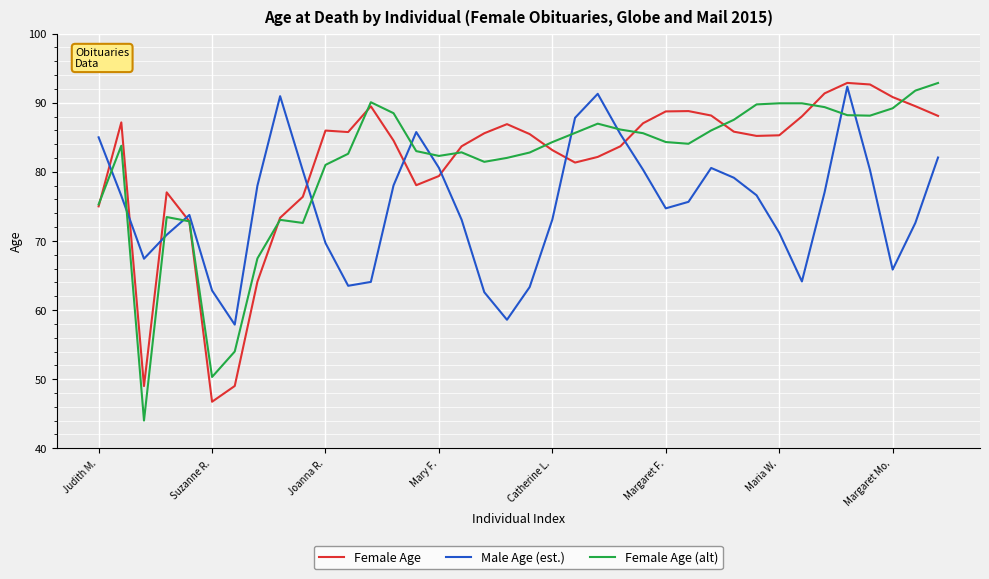

What is the minimum value for Female Age (alt)?

44.0